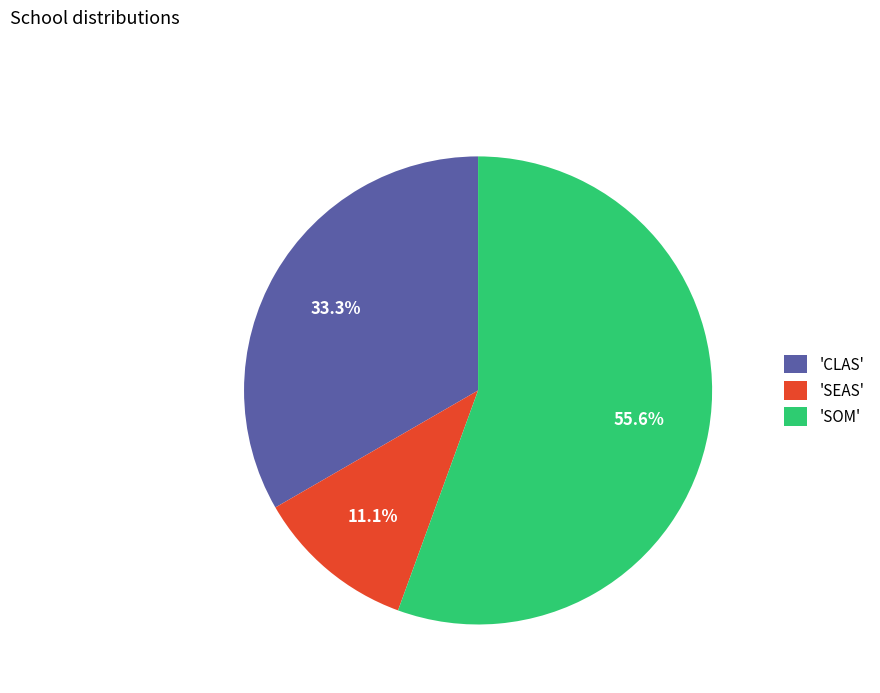

Between 'SOM' and 'CLAS', which is larger?

'SOM'